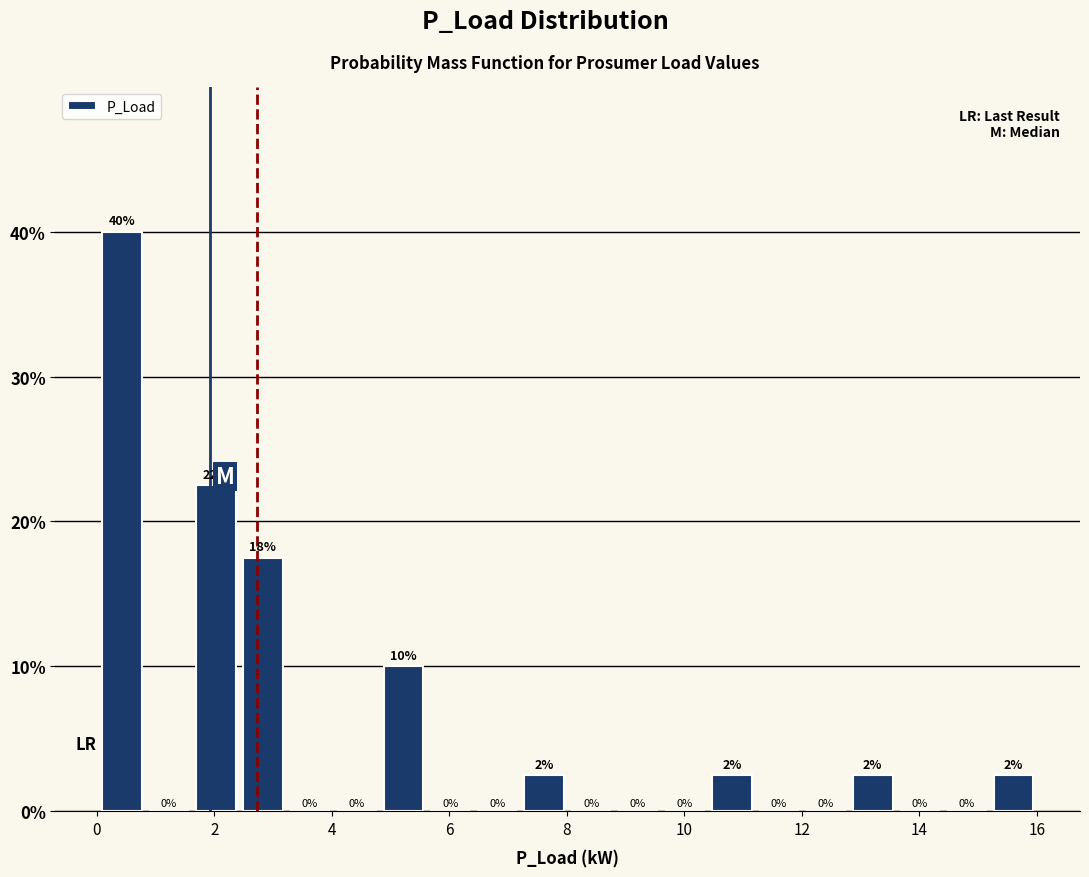

Read against the x-axis, roughly where is the centre of the tallest bar?

0.4